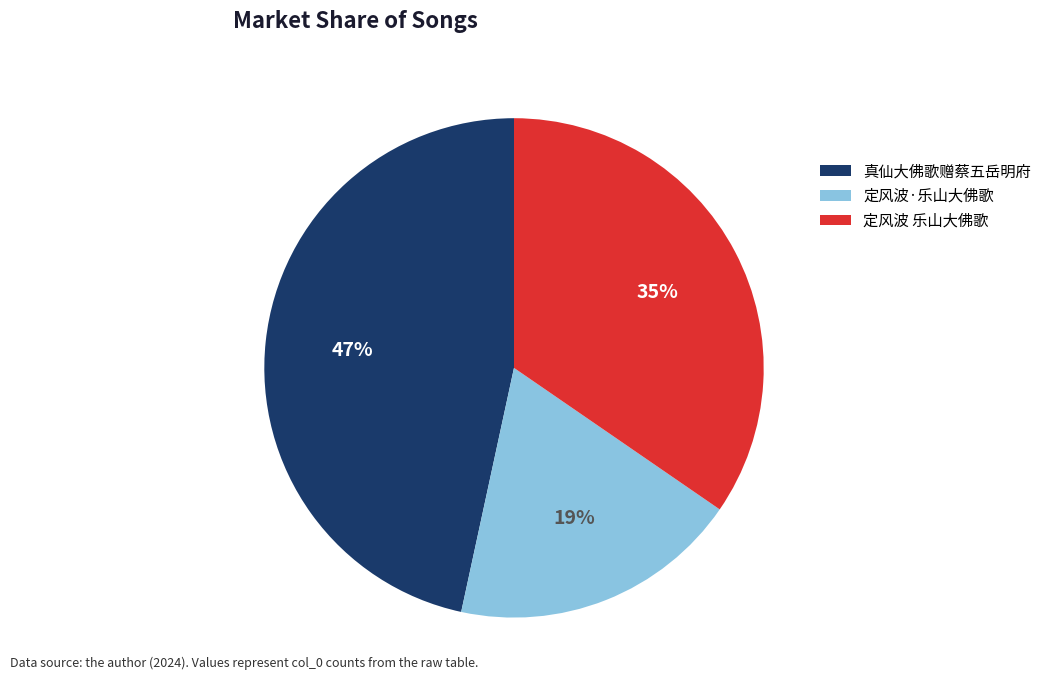

Is the sum of 定风波 乐山大佛歌 and 真仙大佛歌赠蔡五岳明府 greater than half?

Yes